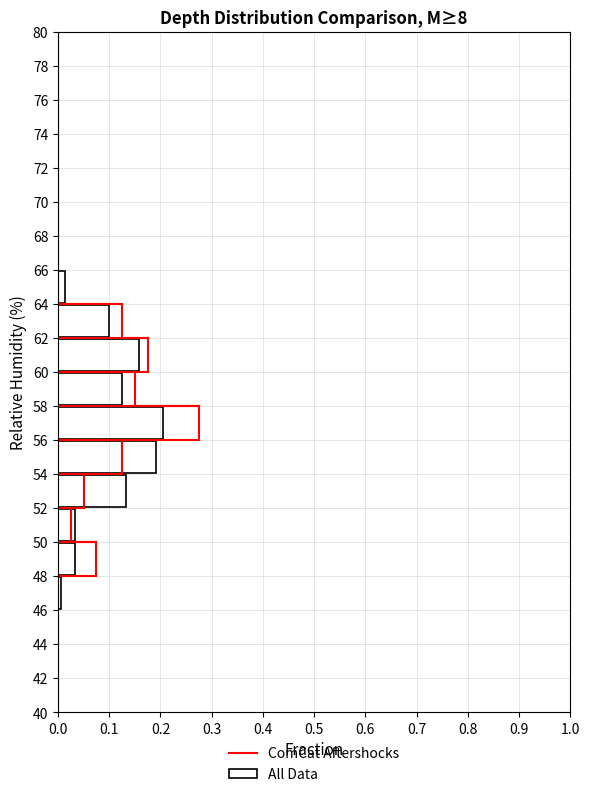

How long is the bar that spans 58 to 60 on the y-axis? The values are not printed on the chart, so give them approximately, as read against the axis.

0.13